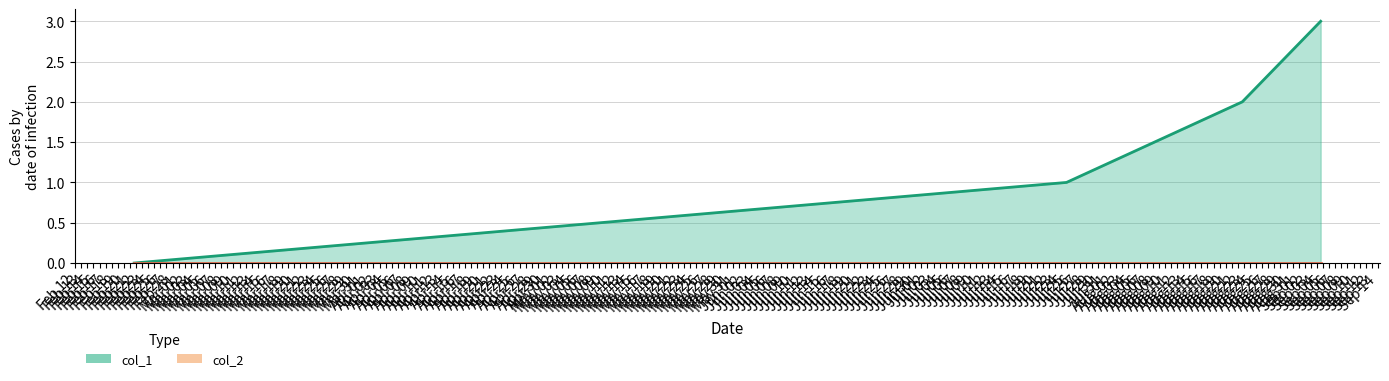

Rank the categories by value from highest to lowest.

1536071125, 1534958612, 1532463762, 1519231092